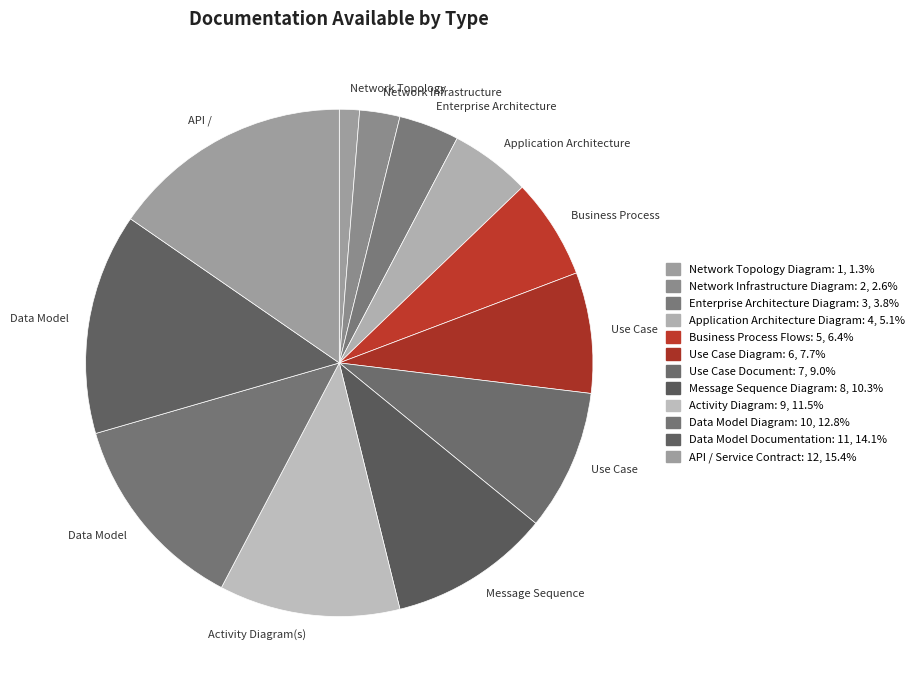

Count the number of slices in the pie.

12